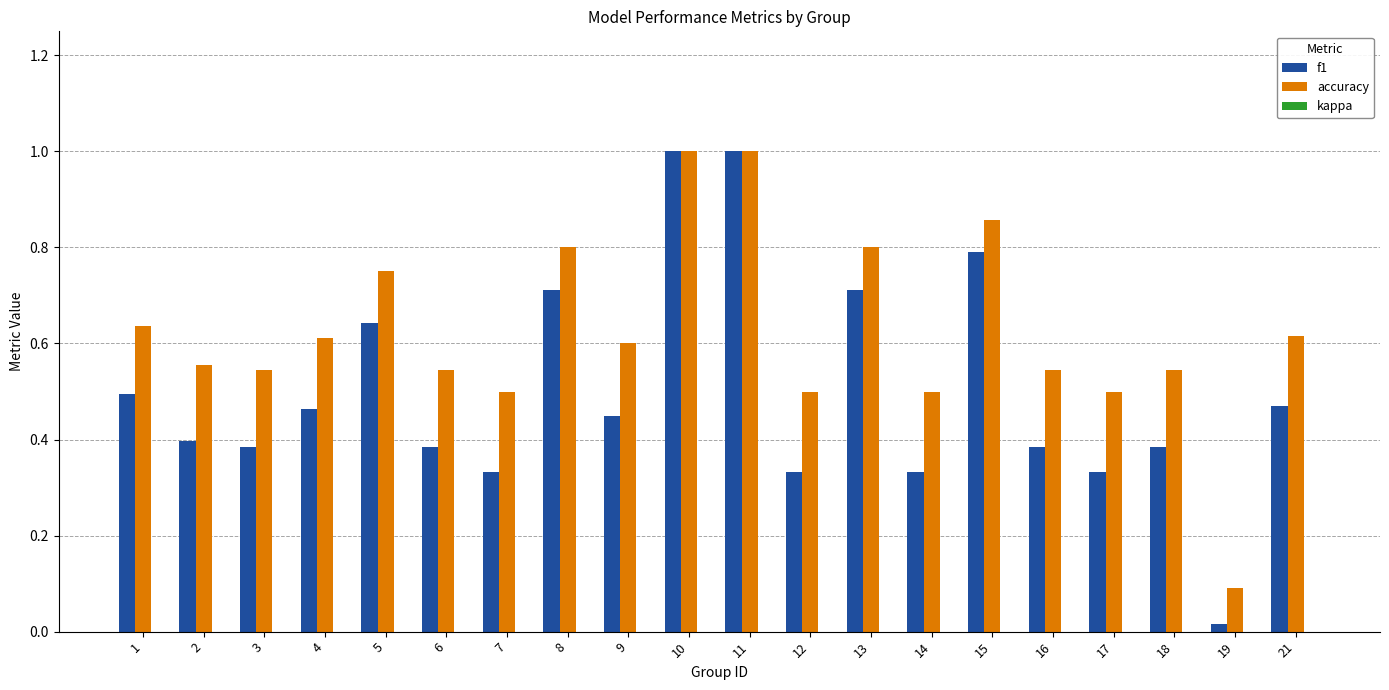

How many data points does each series have?

20